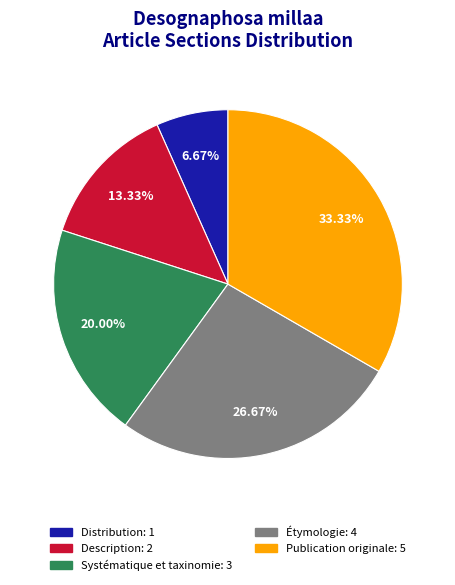

What is the total percentage of Systématique et taxinomie and Étymologie?

46.7%